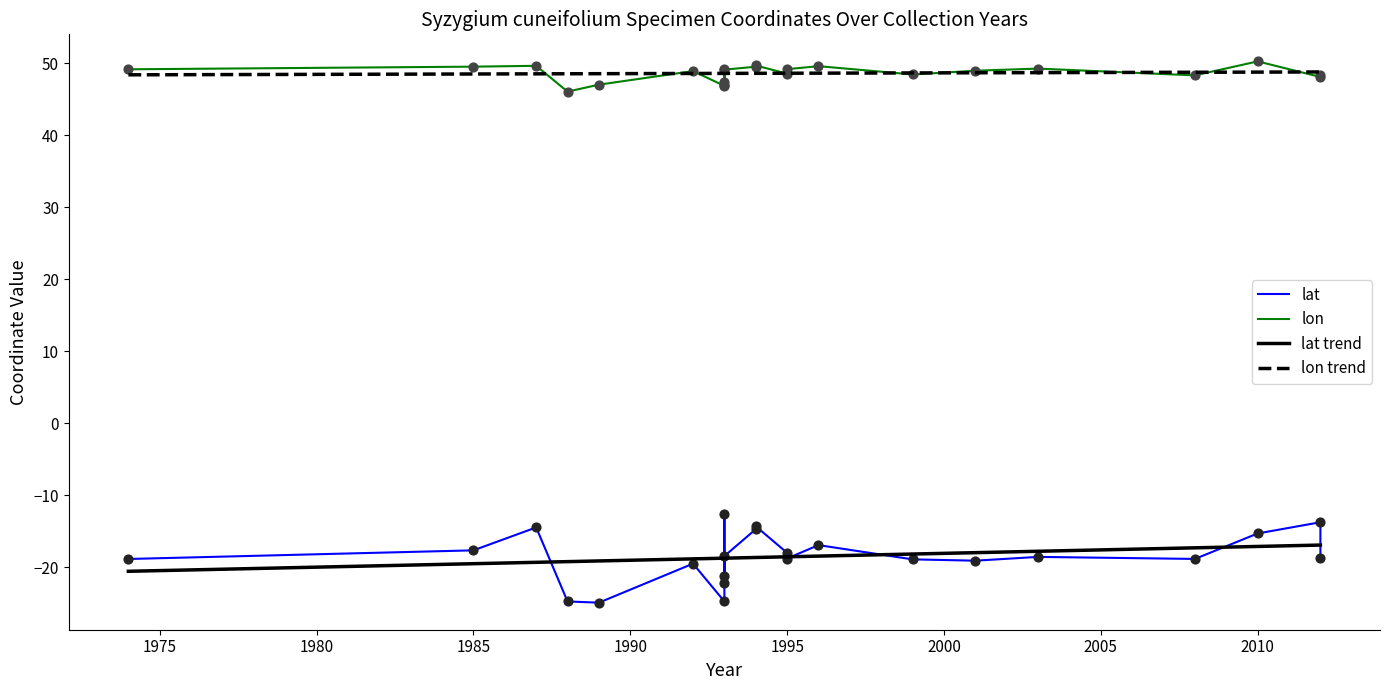

Which series contains the highest Y value?

lon